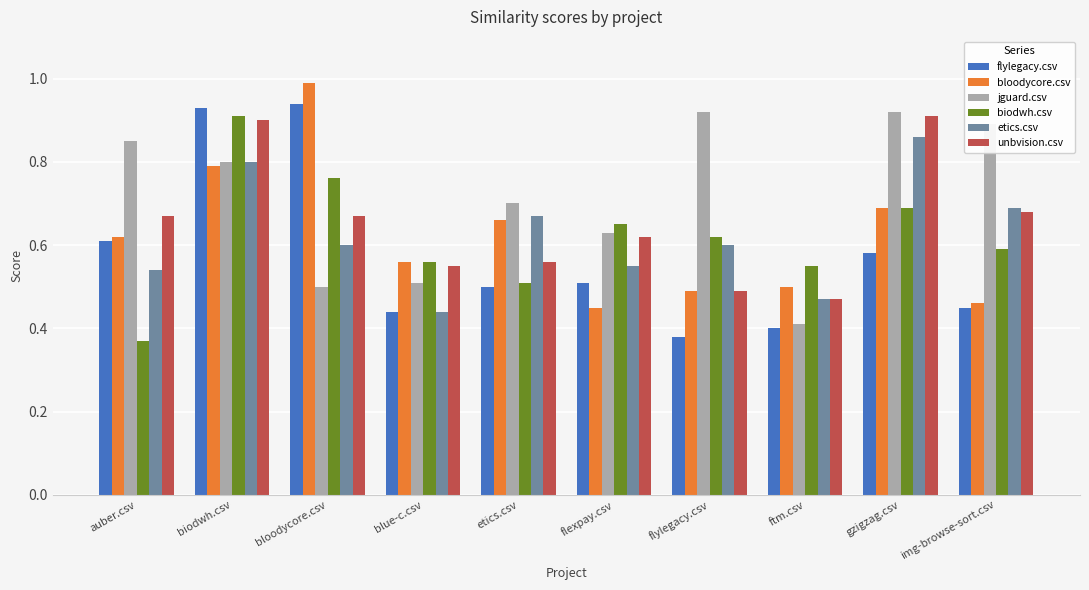

What position from the left is etics.csv?

5